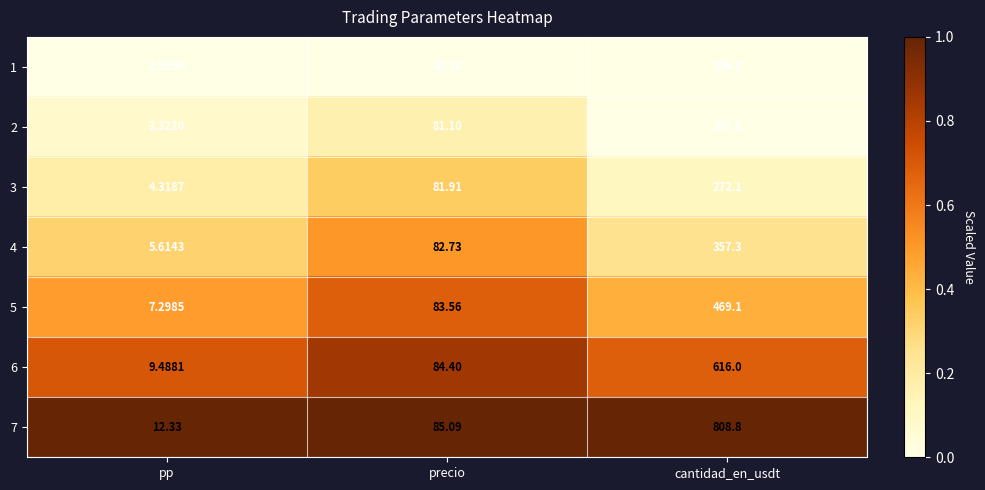

Where is 5 nearest to the value 238?

precio